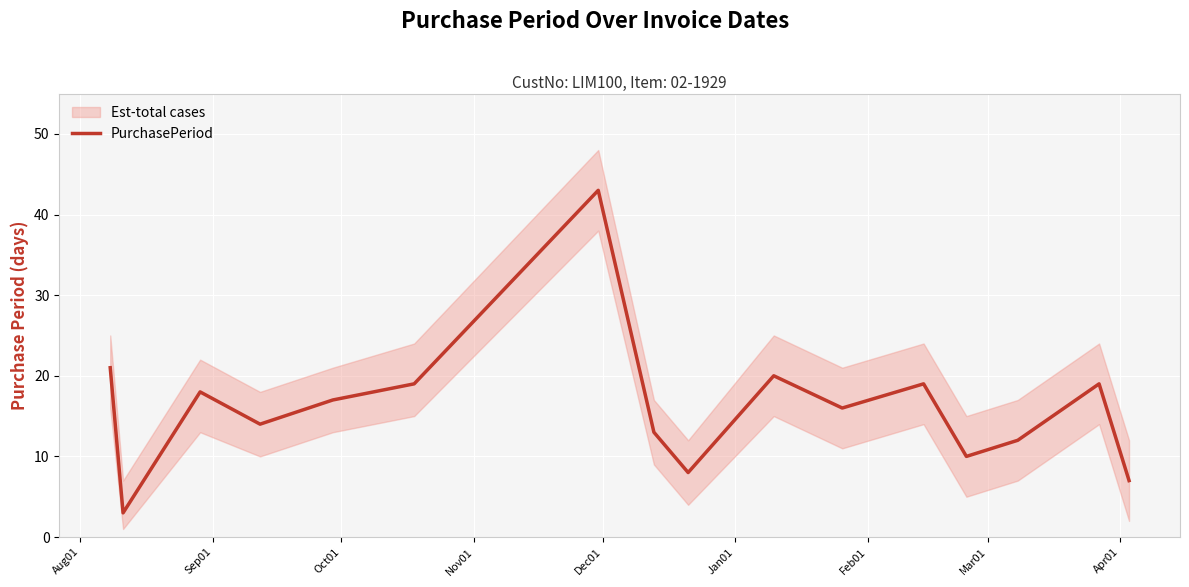

How many lines are shown in the chart?

1